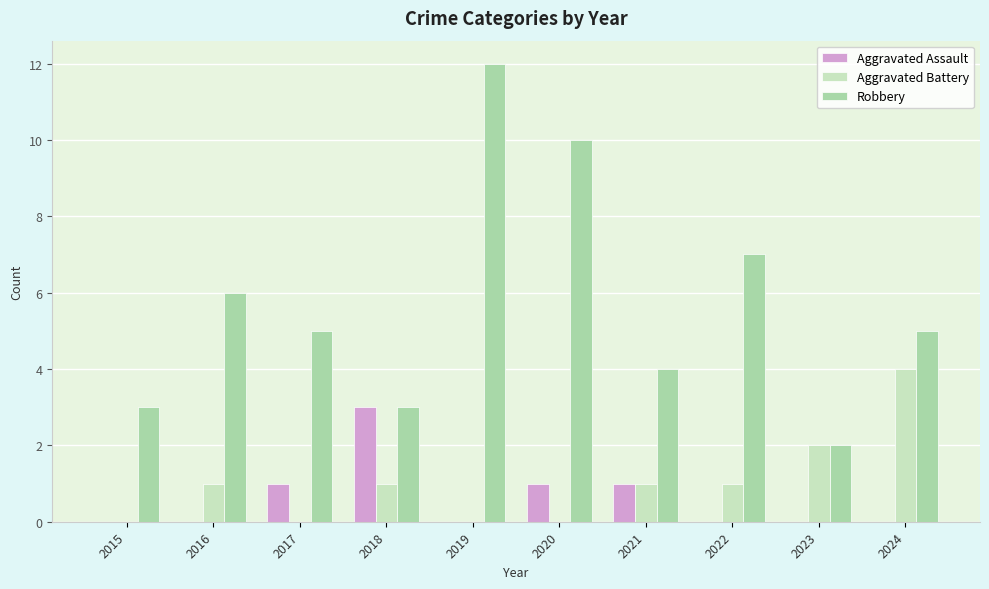

Is it true that Aggravated Assault equals 1 at 2017?

True